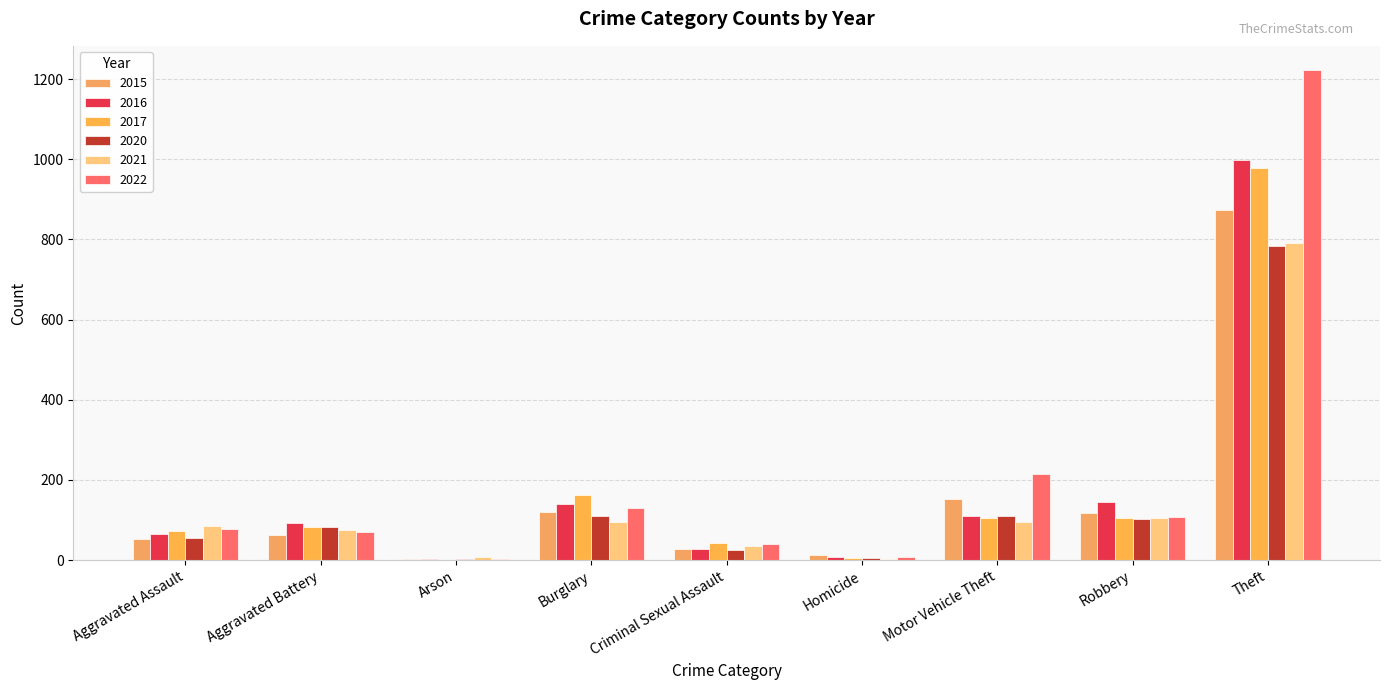

What position from the left is Theft?

9